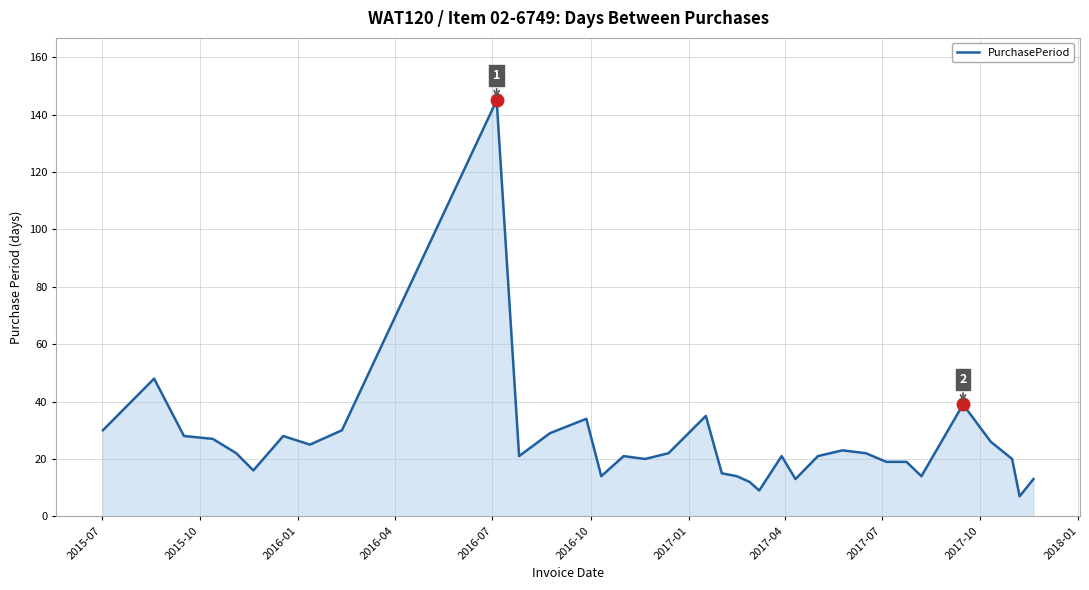

Count the number of categories in the chart.

35